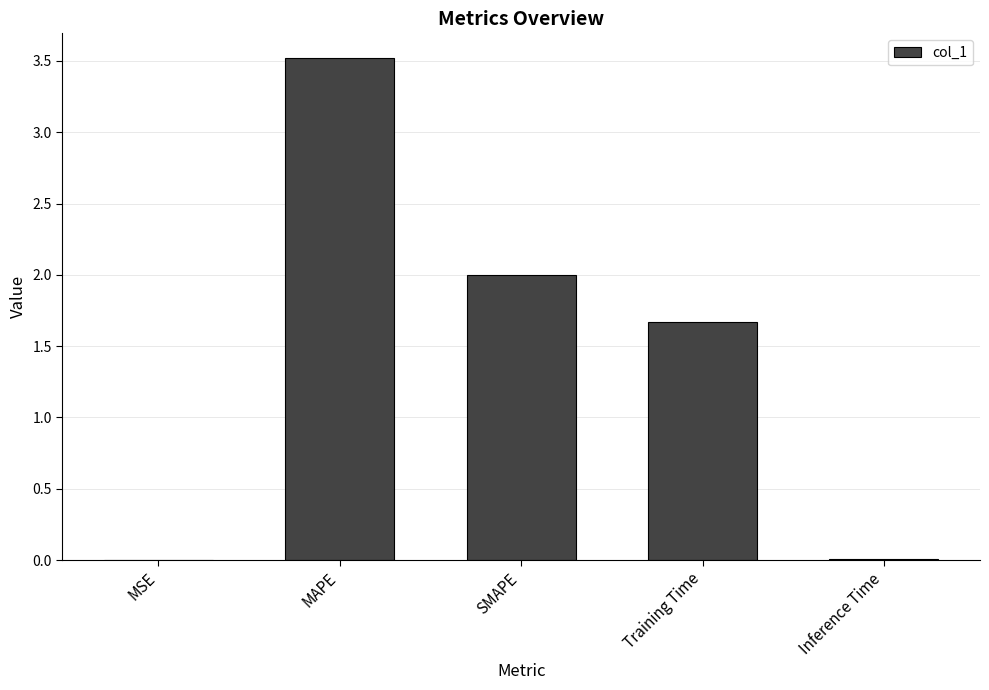

Which category has the highest value across all series?

MAPE